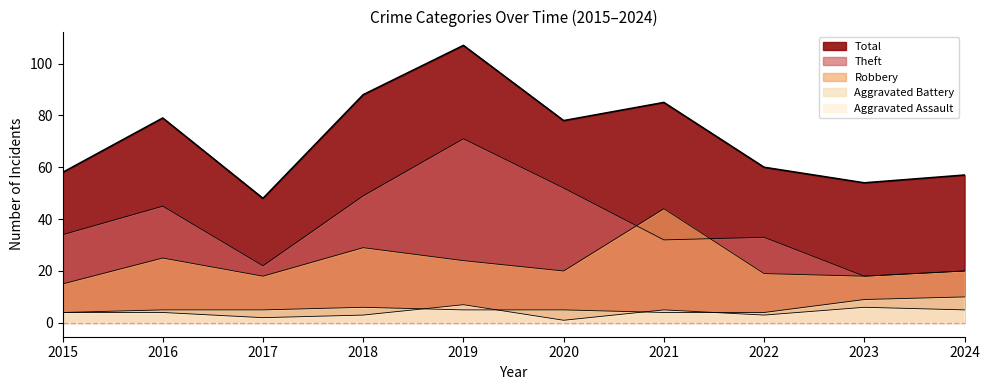

How many lines are shown in the chart?

5